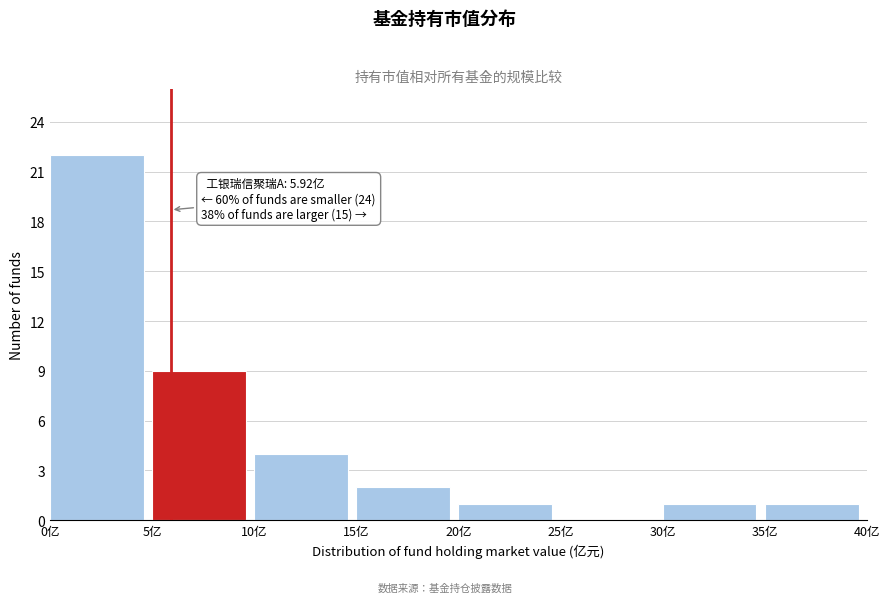

Over which range of the x-axis is the bar tallest?

0 to 5